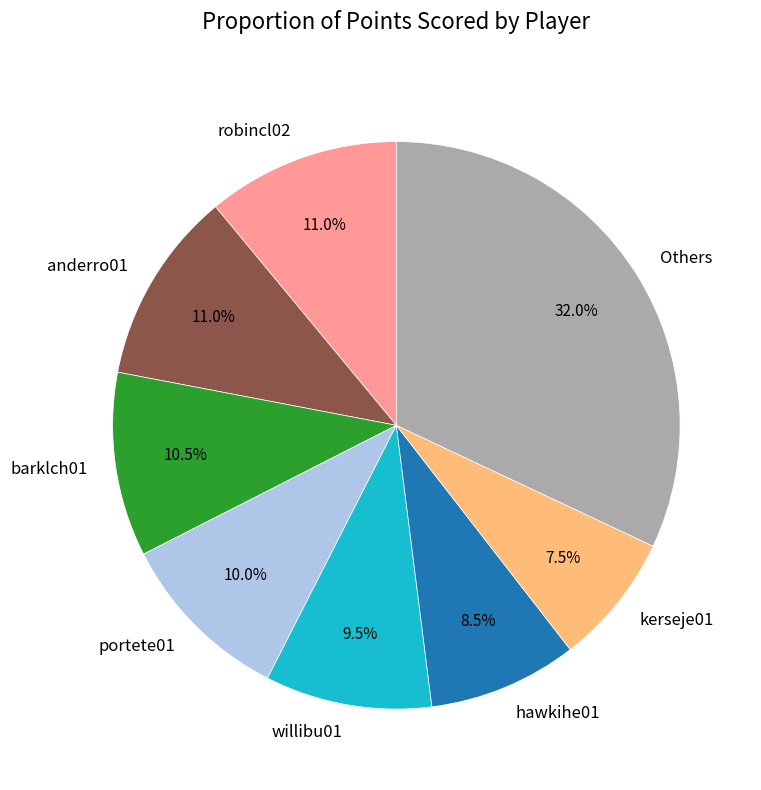

Do portete01 and robincl02 together represent more than half of the pie?

No